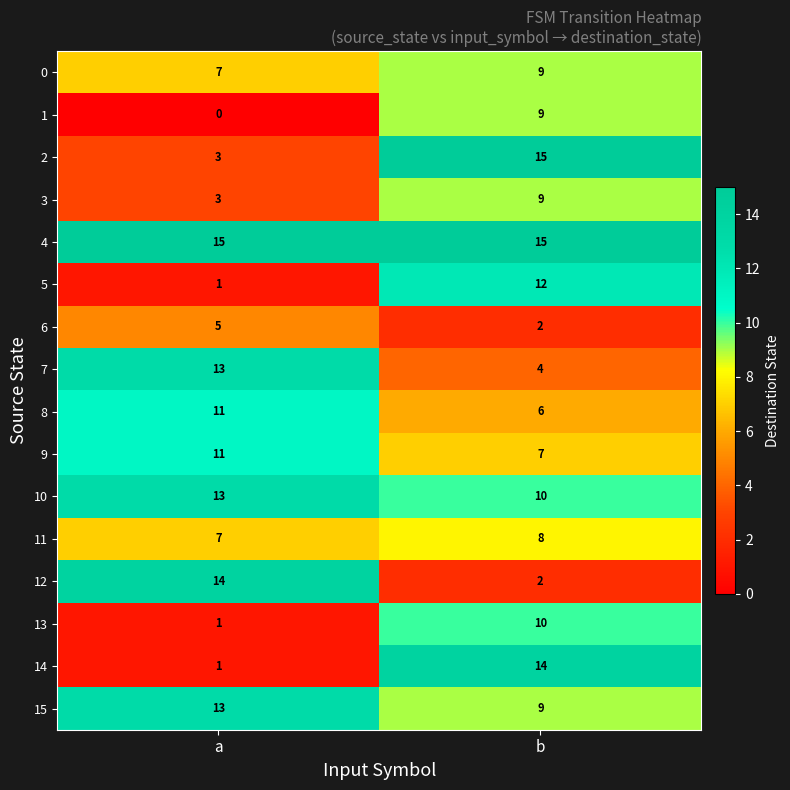

What is the spread (max minus min) of values at a?

15